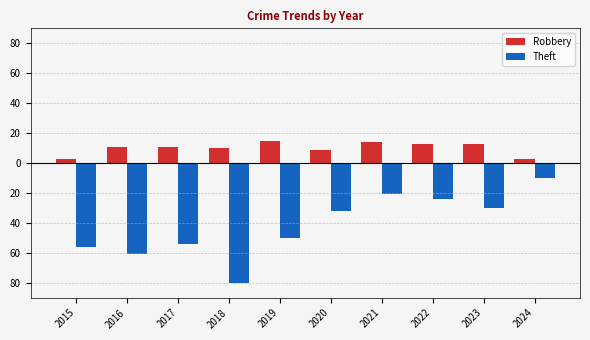

Read the Robbery value at 2015, to the nearest 5.

5